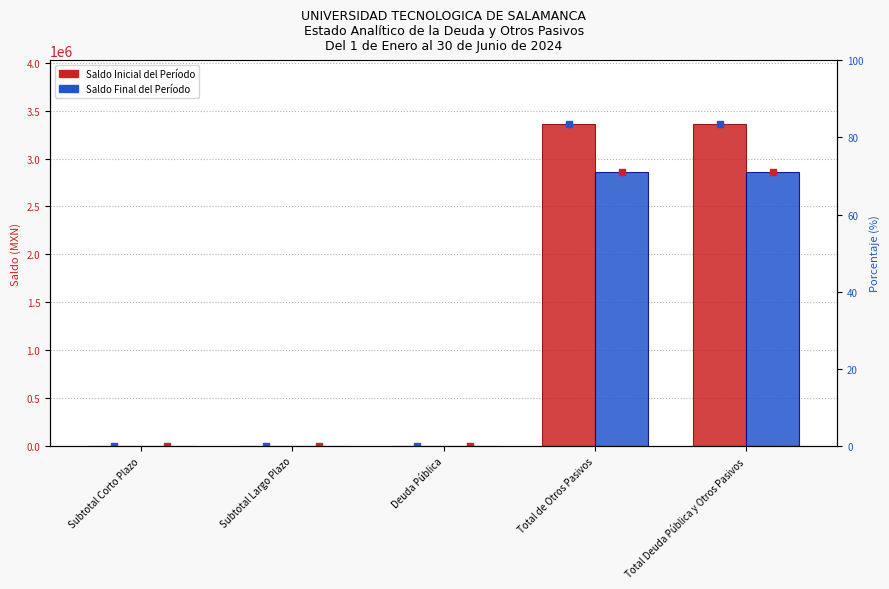

What is the label of the 4th bar from the left?

Total de Otros Pasivos